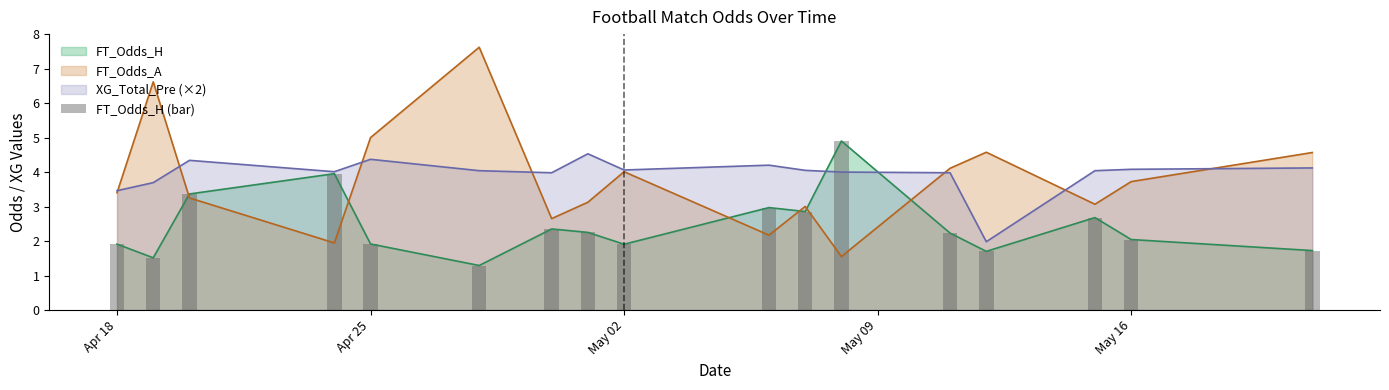

What is the highest value of the XG_Total_Pre (×2) series?

4.5